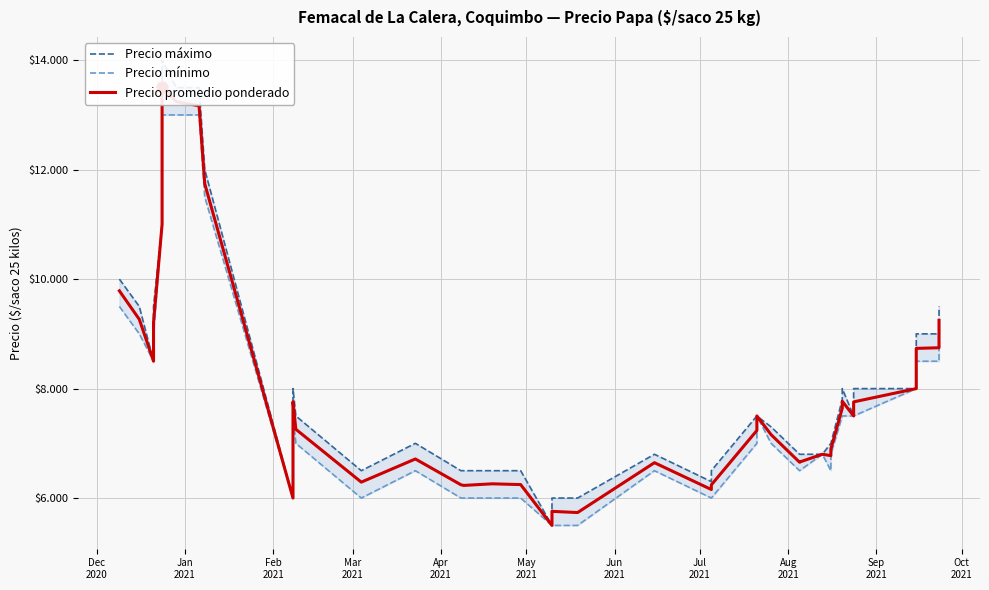

Which series contains the highest Y value?

Precio máximo